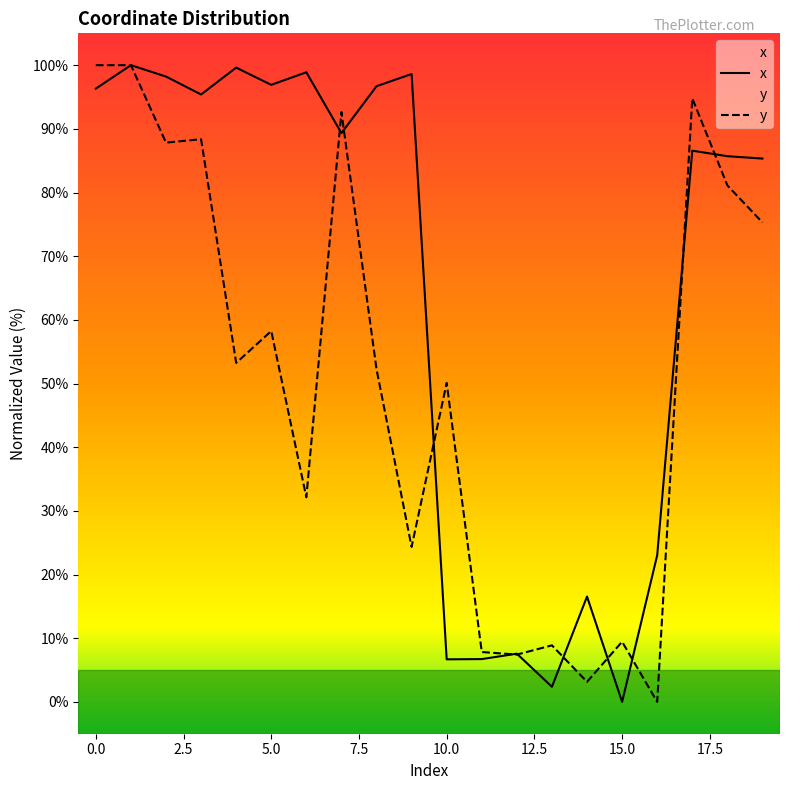

At which label is y closest to 50?

10.0